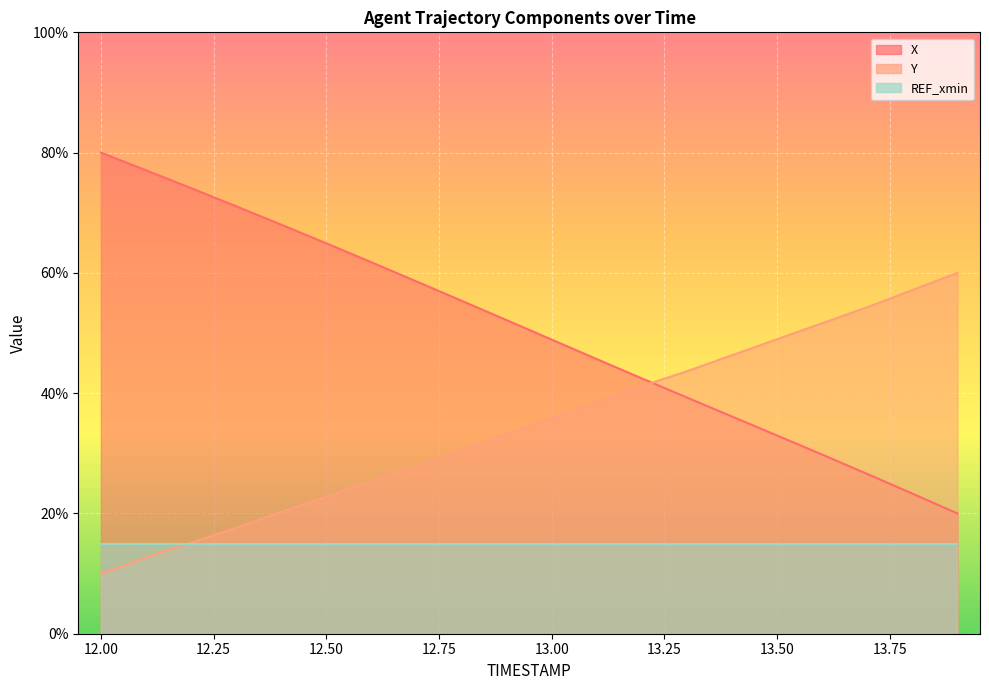

What is the label of the 11th point from the left?

13.0